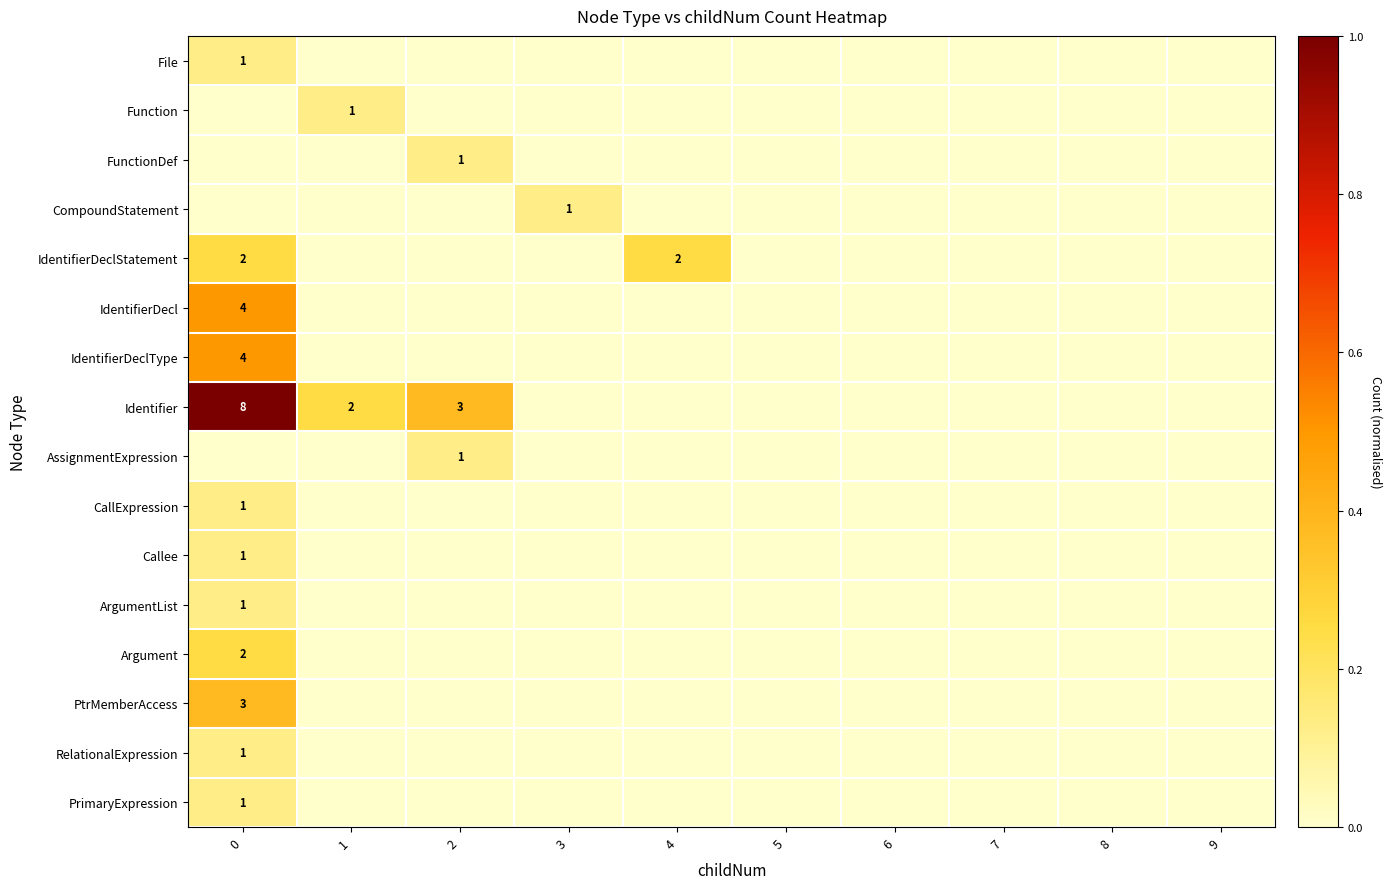

True or false: RelationalExpression has a value of 2 at 0.

False